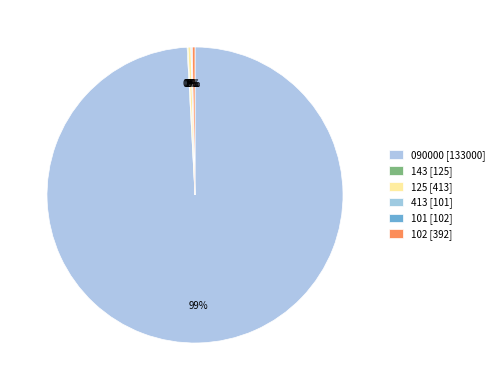

How many slices are in this pie chart?

6